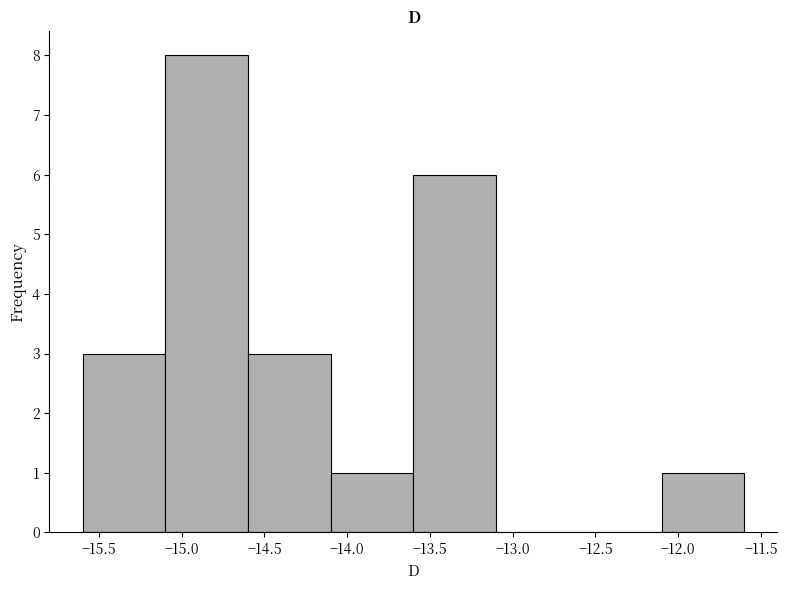

What is the height of the bar covering -15.1 to -14.6 on the x-axis? The values are not printed on the chart, so give them approximately, as read against the axis.

8